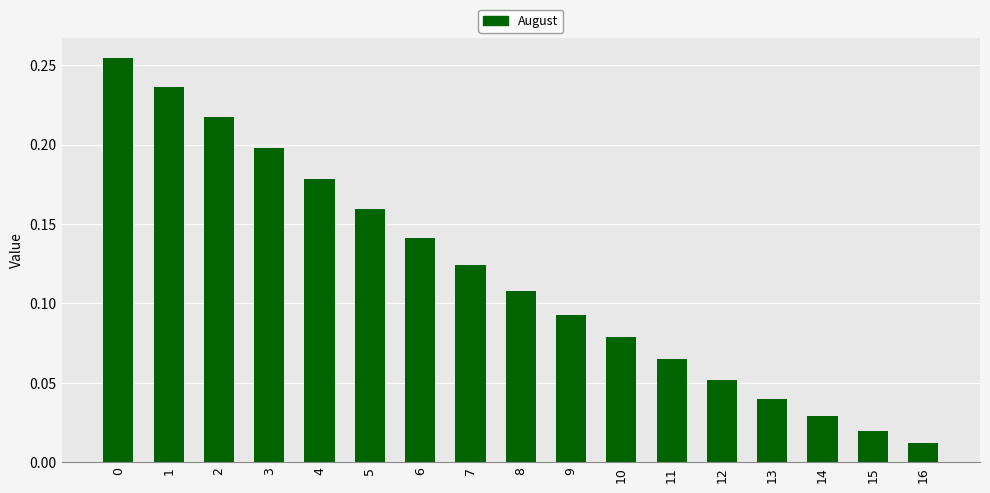

At which label is the value closest to 0?

16